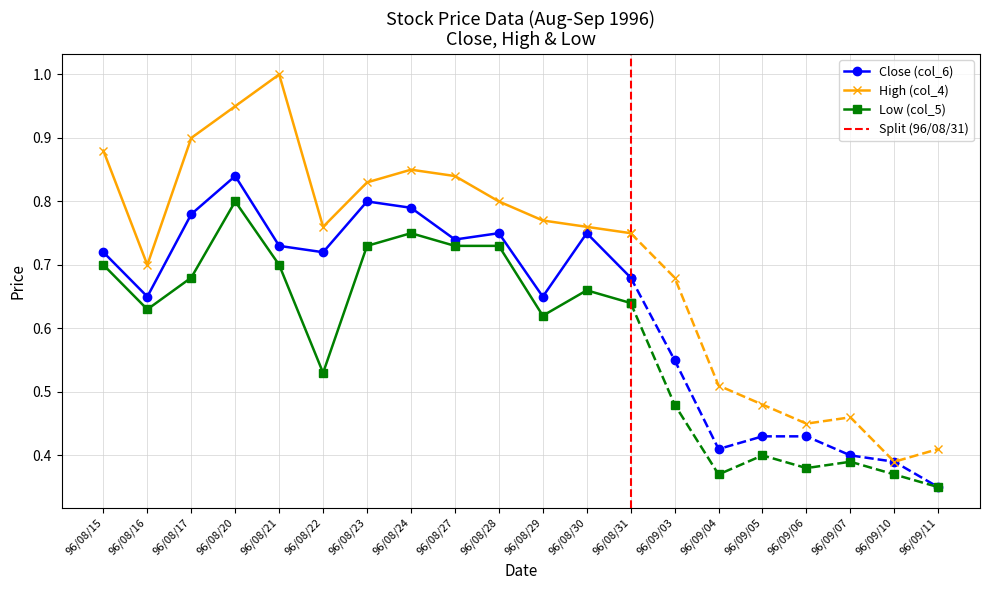

Rank the categories by Close (col_6) value from lowest to highest.

96/09/11, 96/09/10, 96/09/07, 96/09/04, 96/09/05, 96/09/06, 96/09/03, 96/08/16, 96/08/29, 96/08/31, 96/08/15, 96/08/22, 96/08/21, 96/08/27, 96/08/28, 96/08/30, 96/08/17, 96/08/24, 96/08/23, 96/08/20